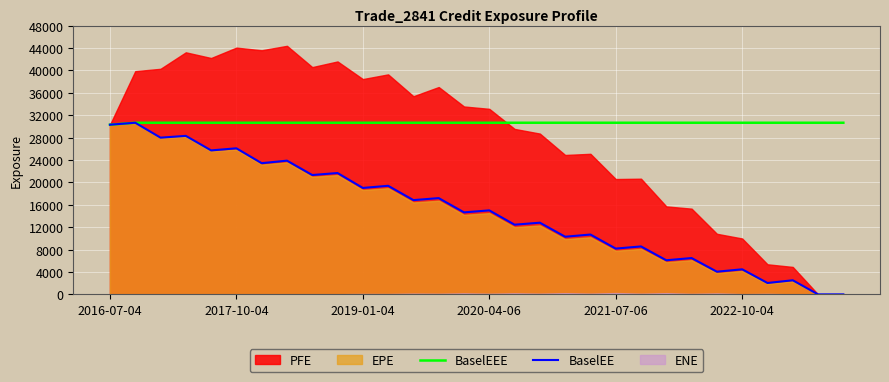

True or false: BaselEE has more than 2 points higher than both neighbors.

True